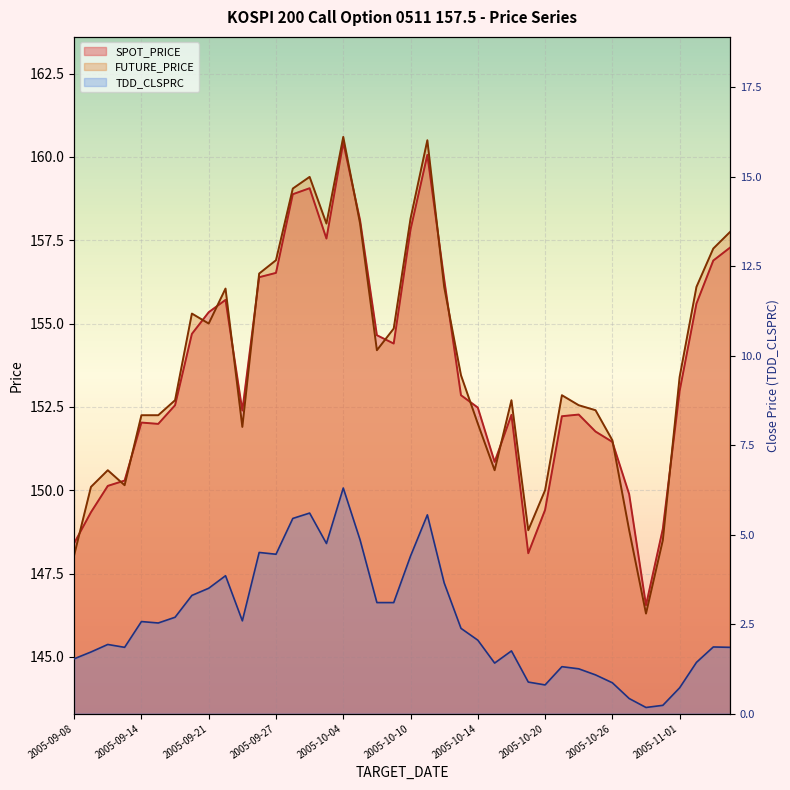

What is the lowest value of the FUTURE_PRICE series?

146.3